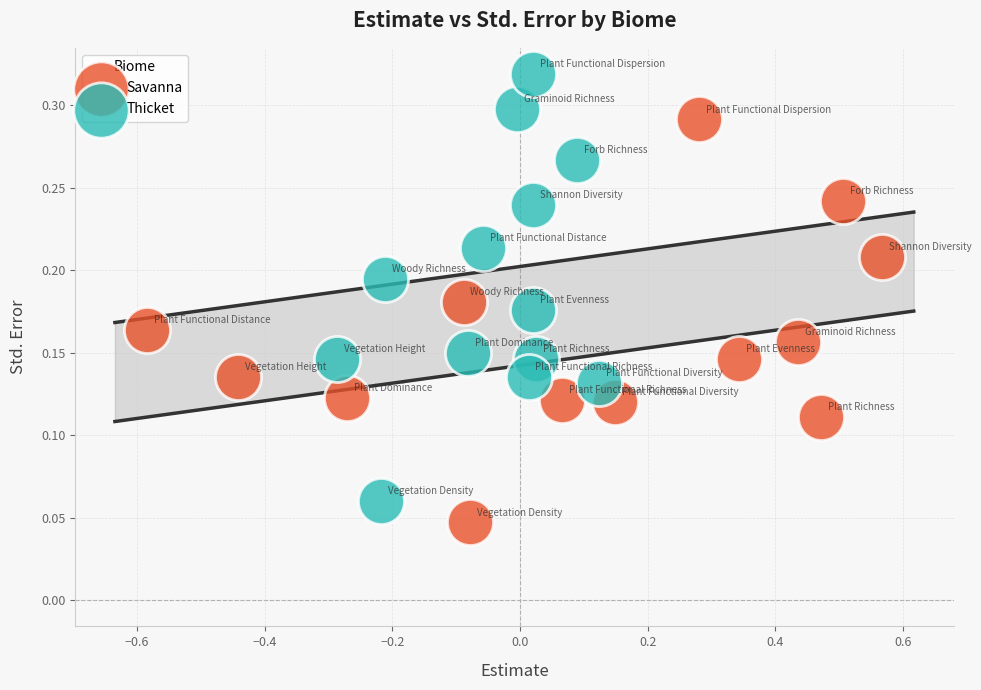

Which series reaches the maximum Y coordinate?

Thicket